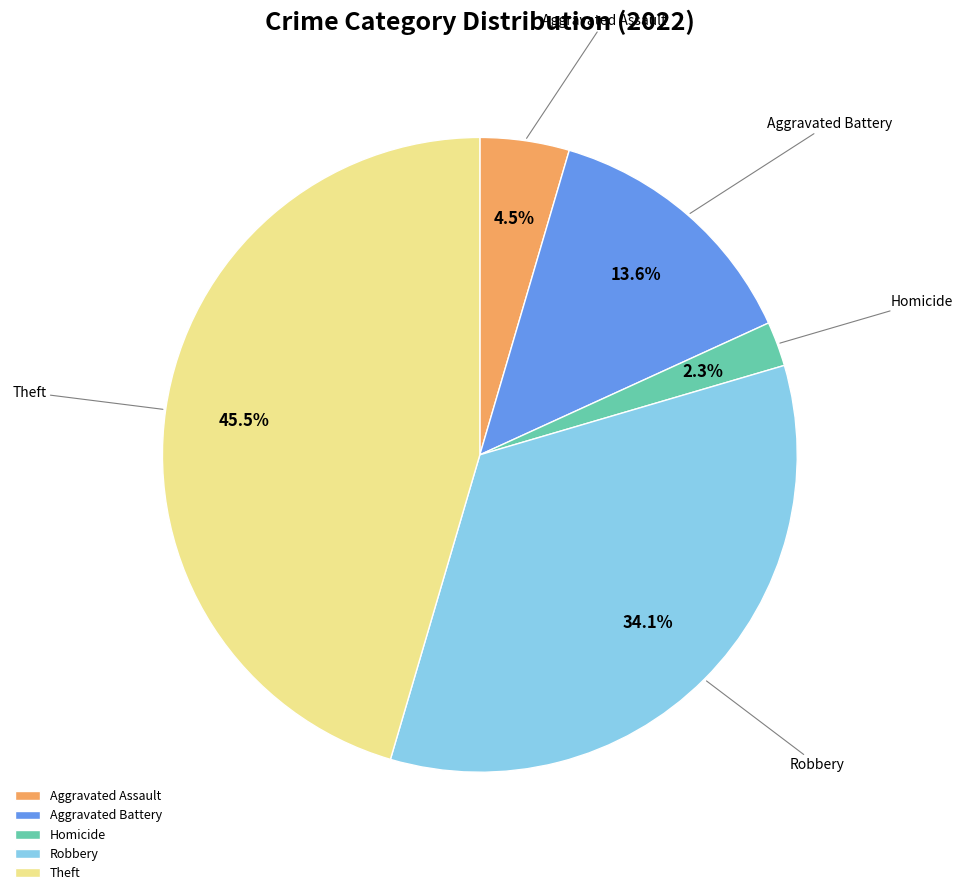

Does any single category account for the majority?

No